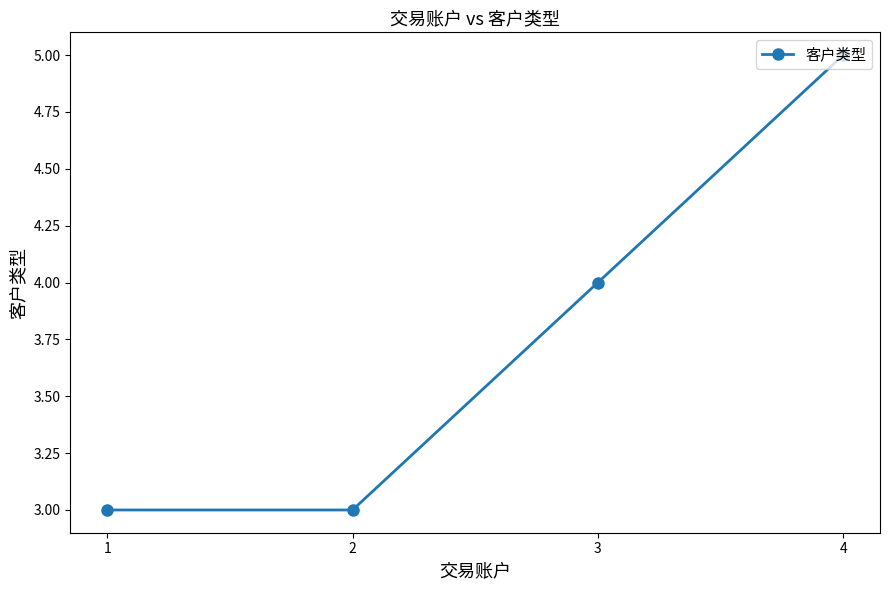

The value at 1 is 3. True or false?

True